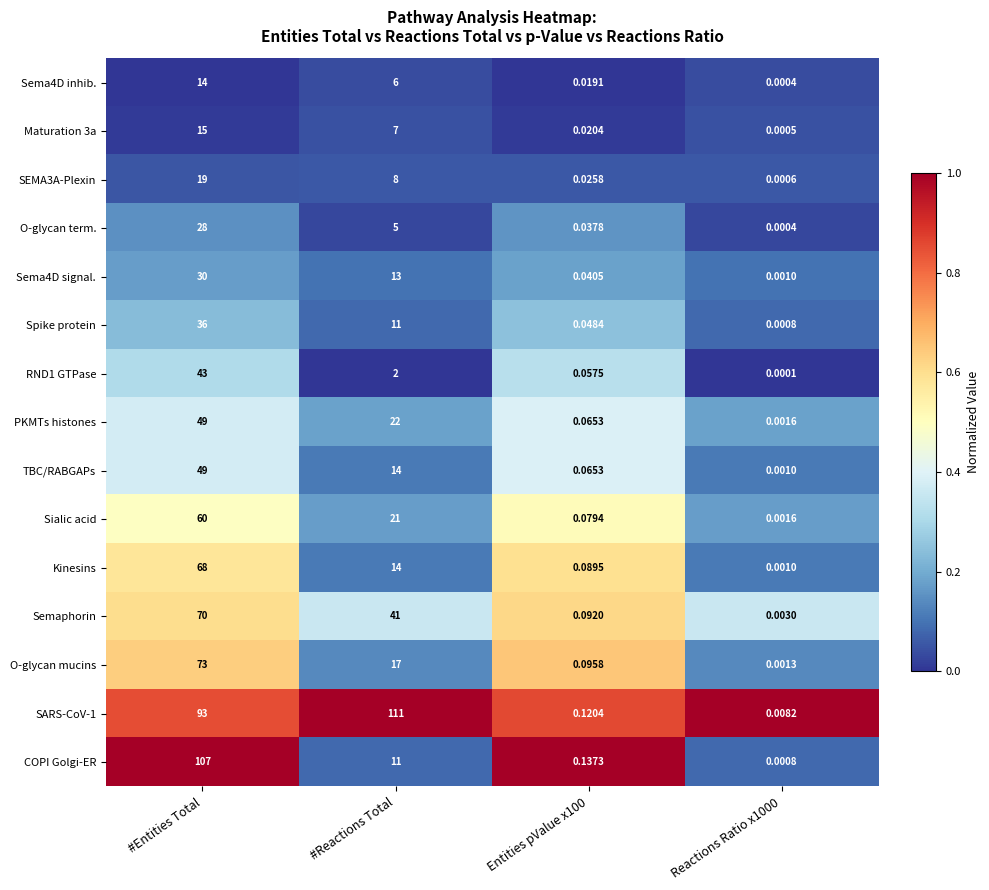

At which category is the sum across all series the highest?

#Entities Total